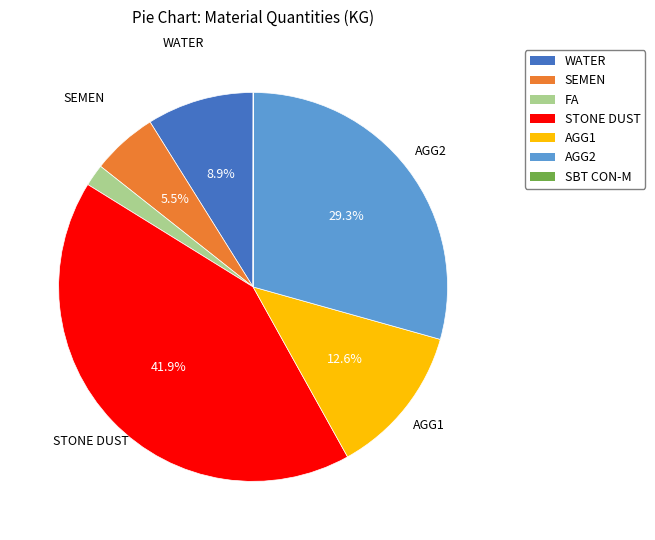

Between AGG2 and STONE DUST, which is larger?

STONE DUST